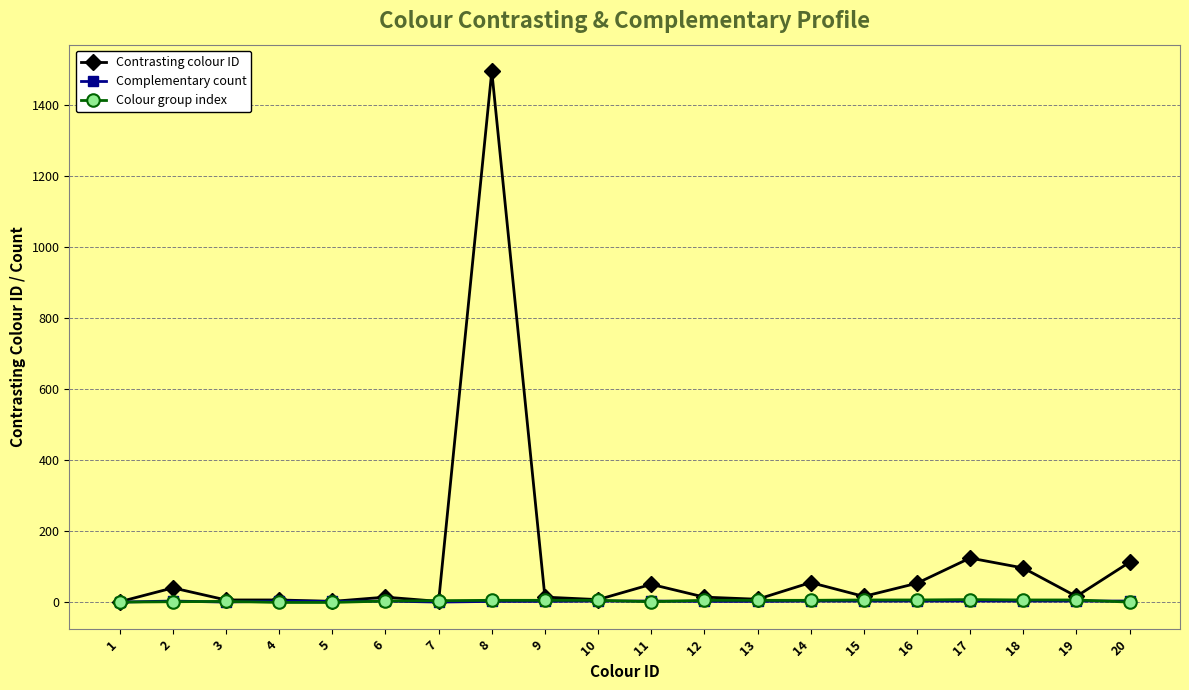

True or false: Complementary count has more than 0 interior local peaks.

True